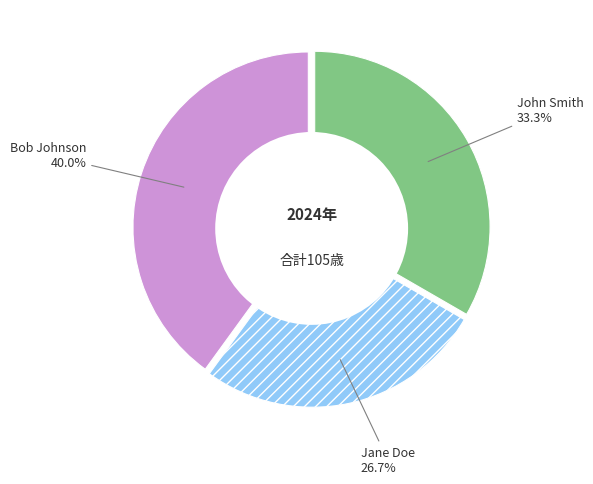

To the nearest percent, what is the combined percentage of John Smith and Bob Johnson?

73%